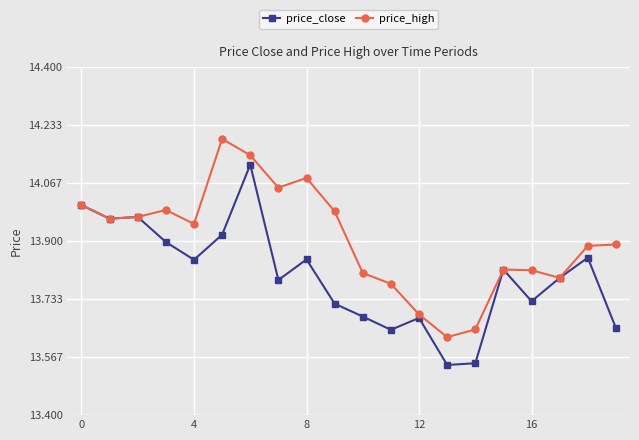

How many lines are shown in the chart?

2